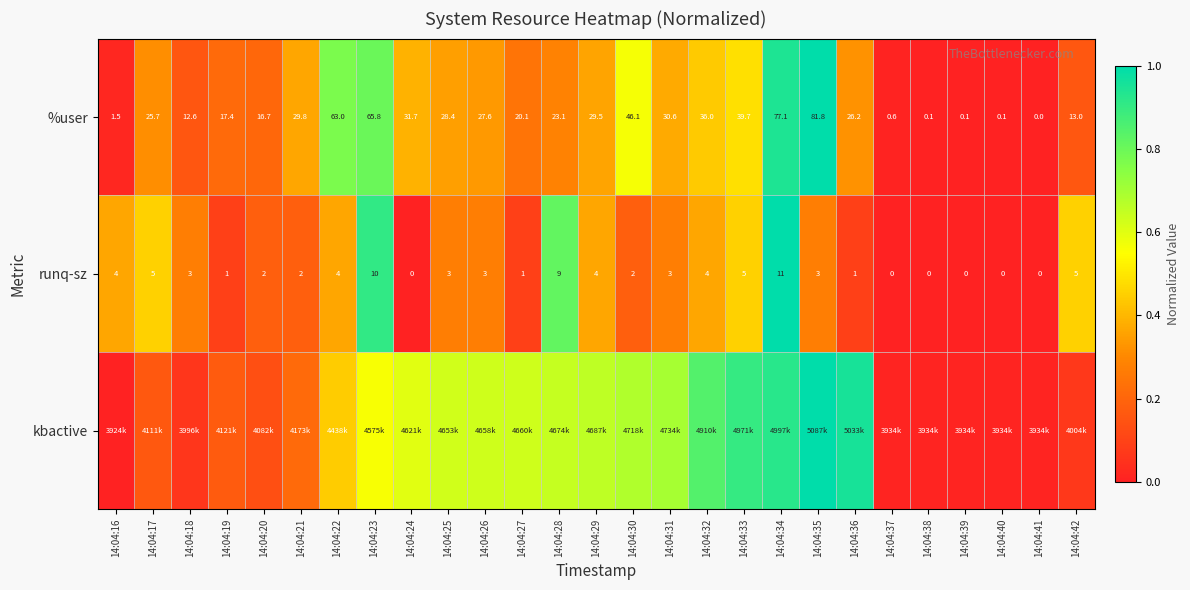

Is the value of runq-sz at 14:04:21 greater than the value of %user at 14:04:31?

No